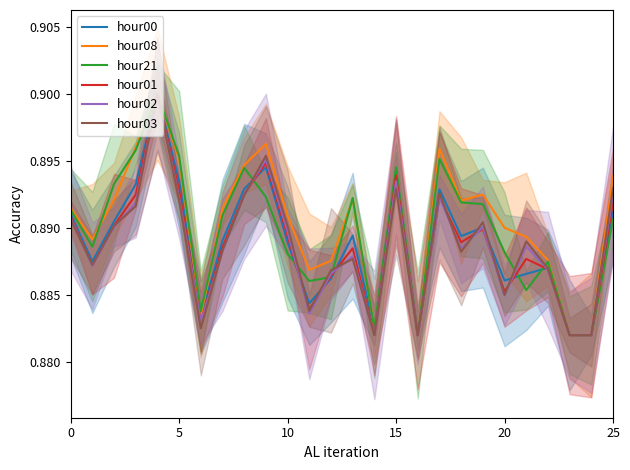

Count the number of data series in this chart.

6